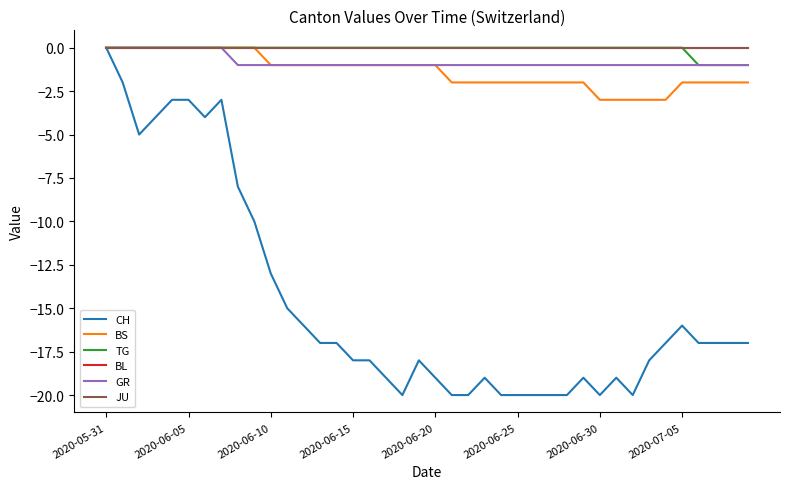

Does the chart have visible grid lines?

No